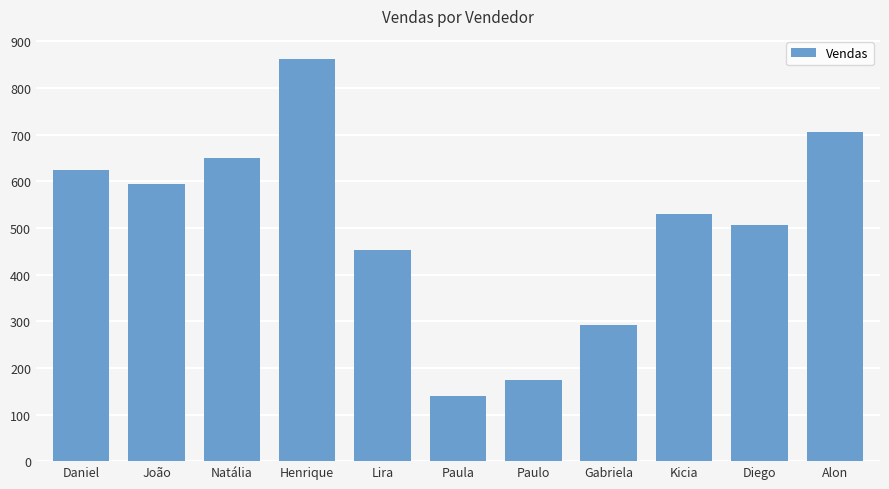

True or false: the data shows 452 at Lira.

True